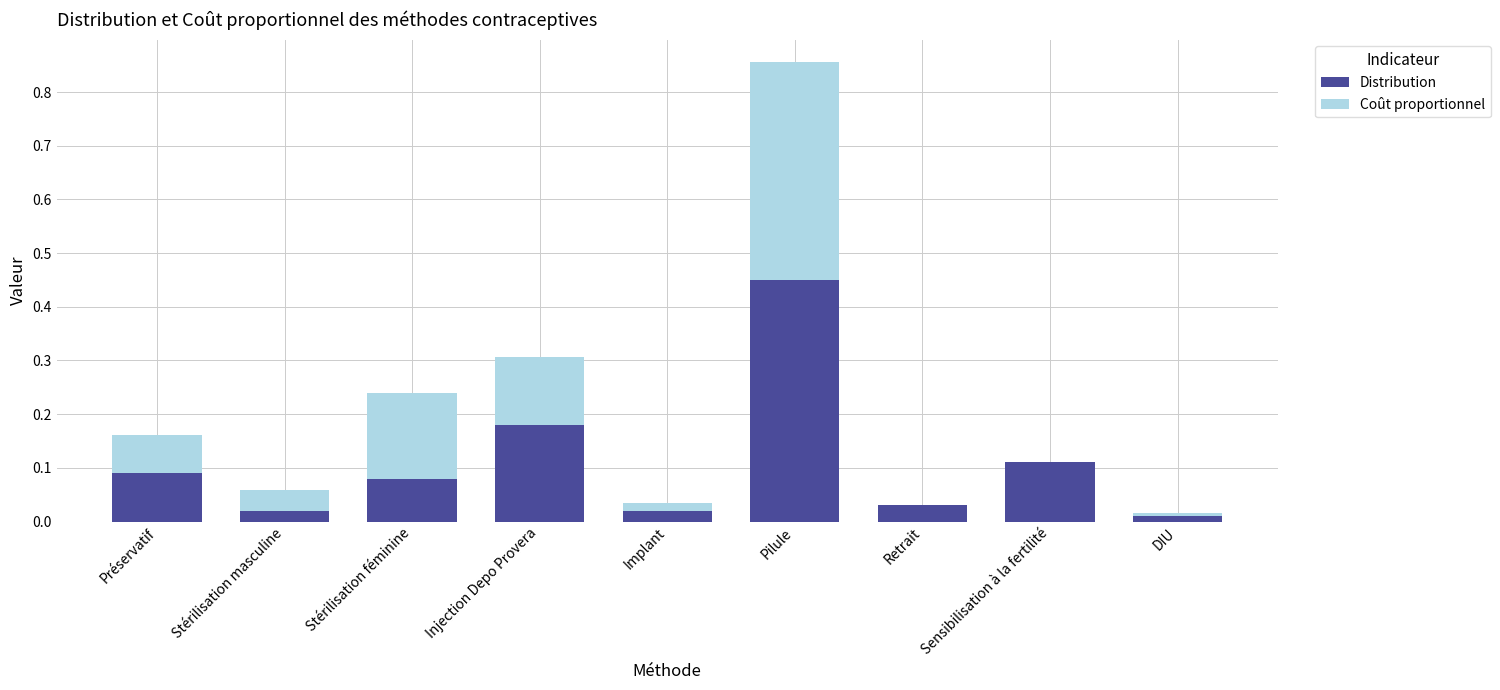

At which category is the sum across all series the highest?

Pilule